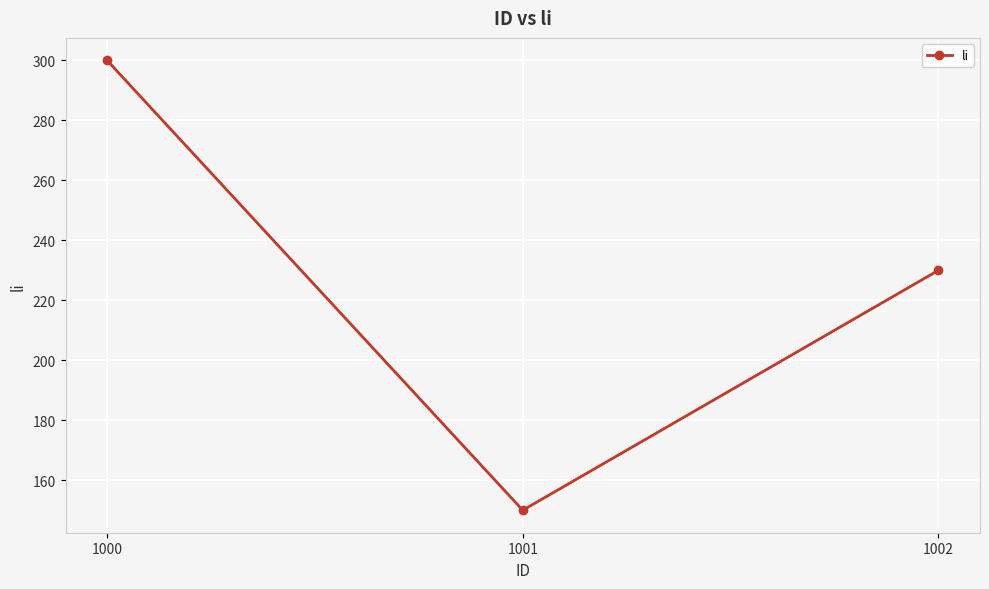

How many lines are shown in the chart?

1